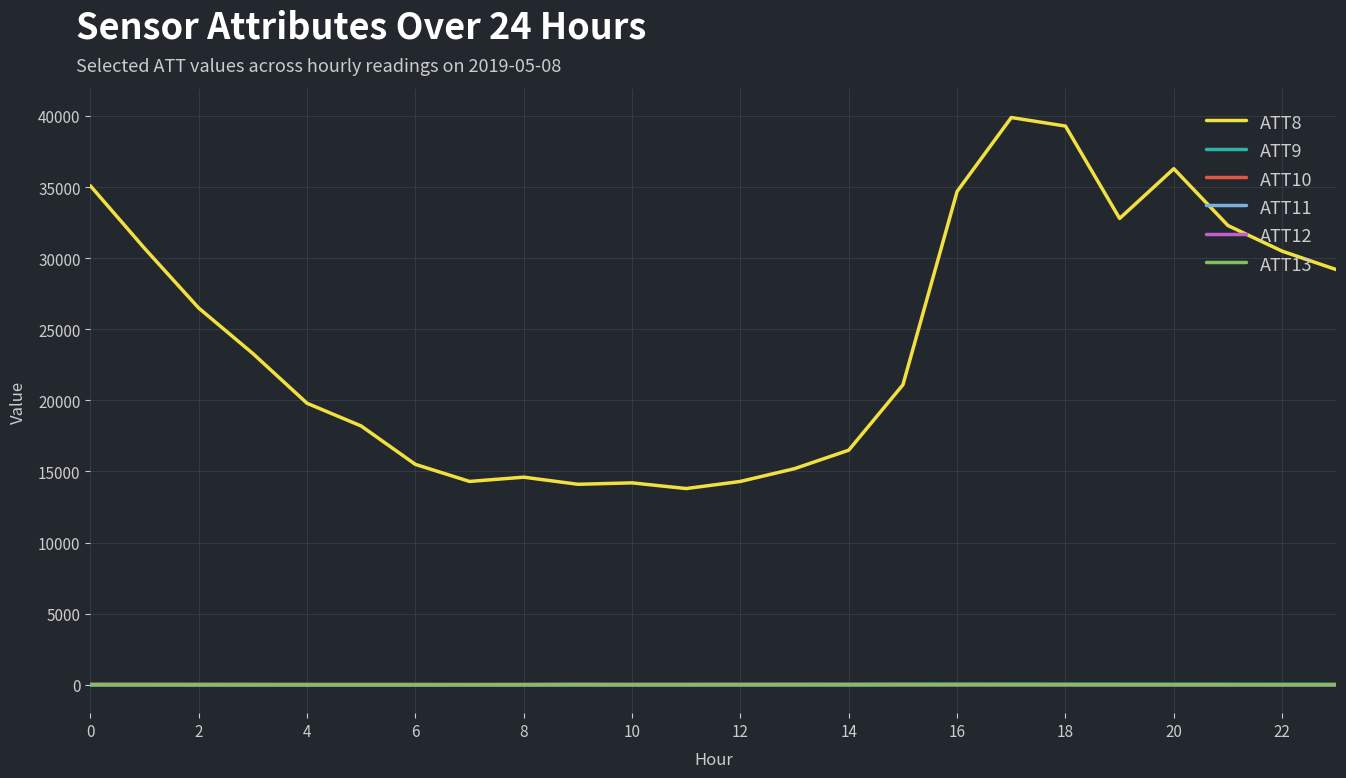

Which series has the largest total across all categories?

ATT8